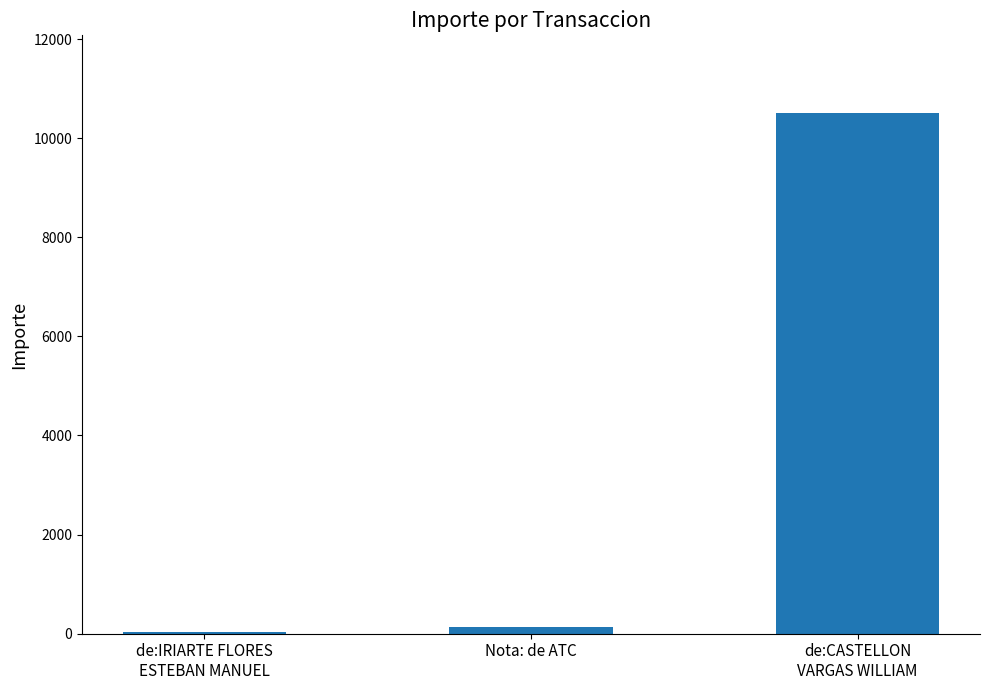

Where is the data nearest to the value 5266?

Nota: de ATC